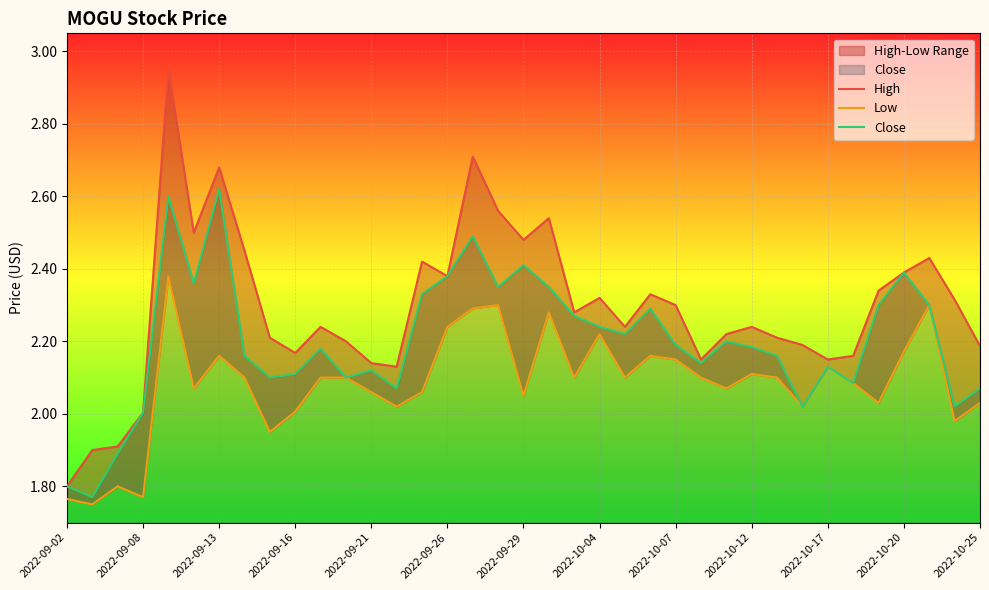

True or false: Close has a value of 1.6 at 2022-09-26.

False